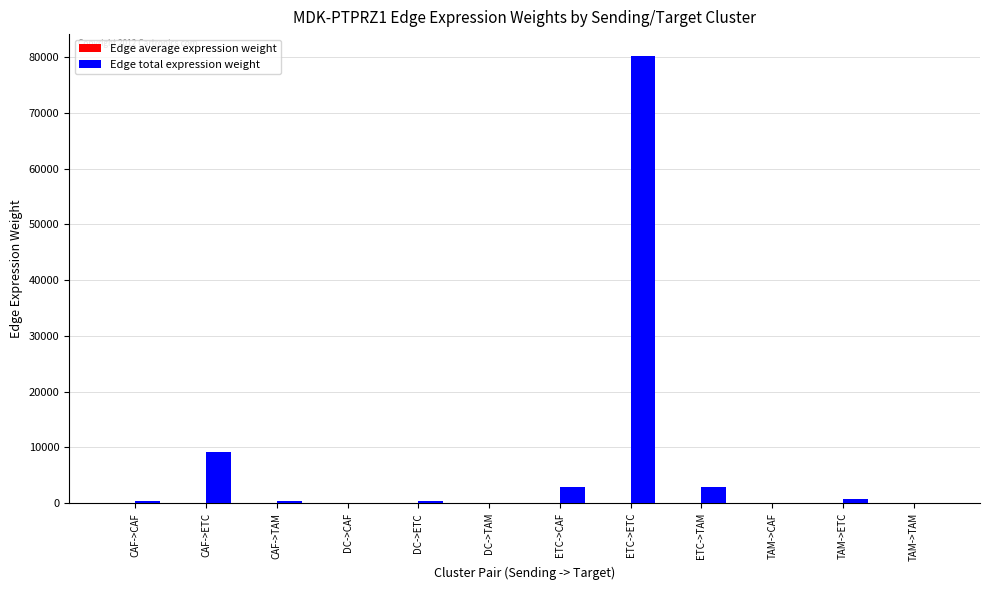

What is the sum of all Edge total expression weight values?

97089.2